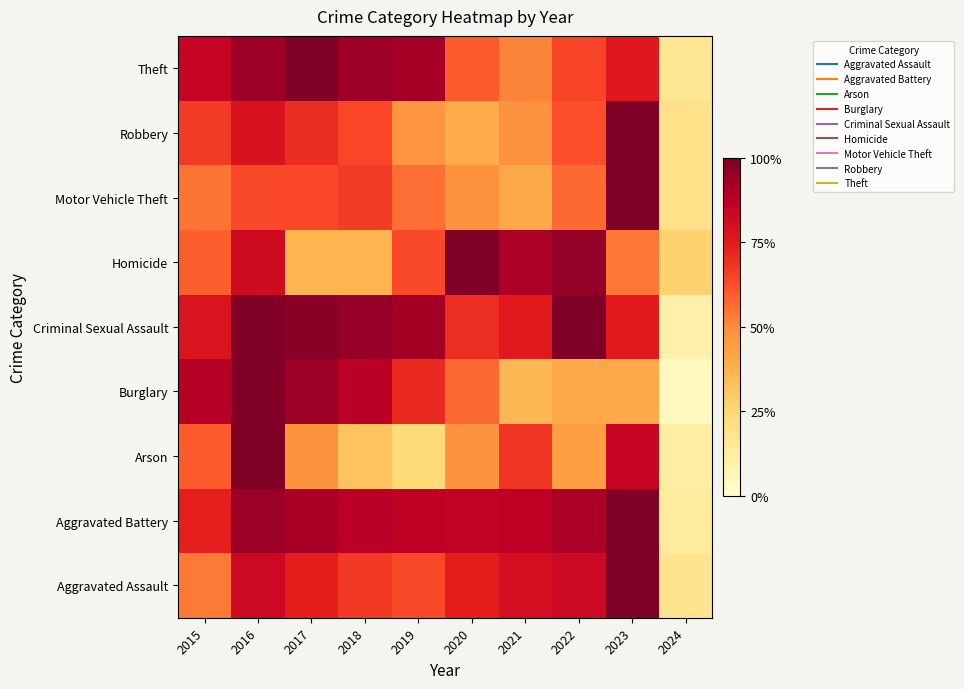

What is the total value across all series at 2020?

5.8